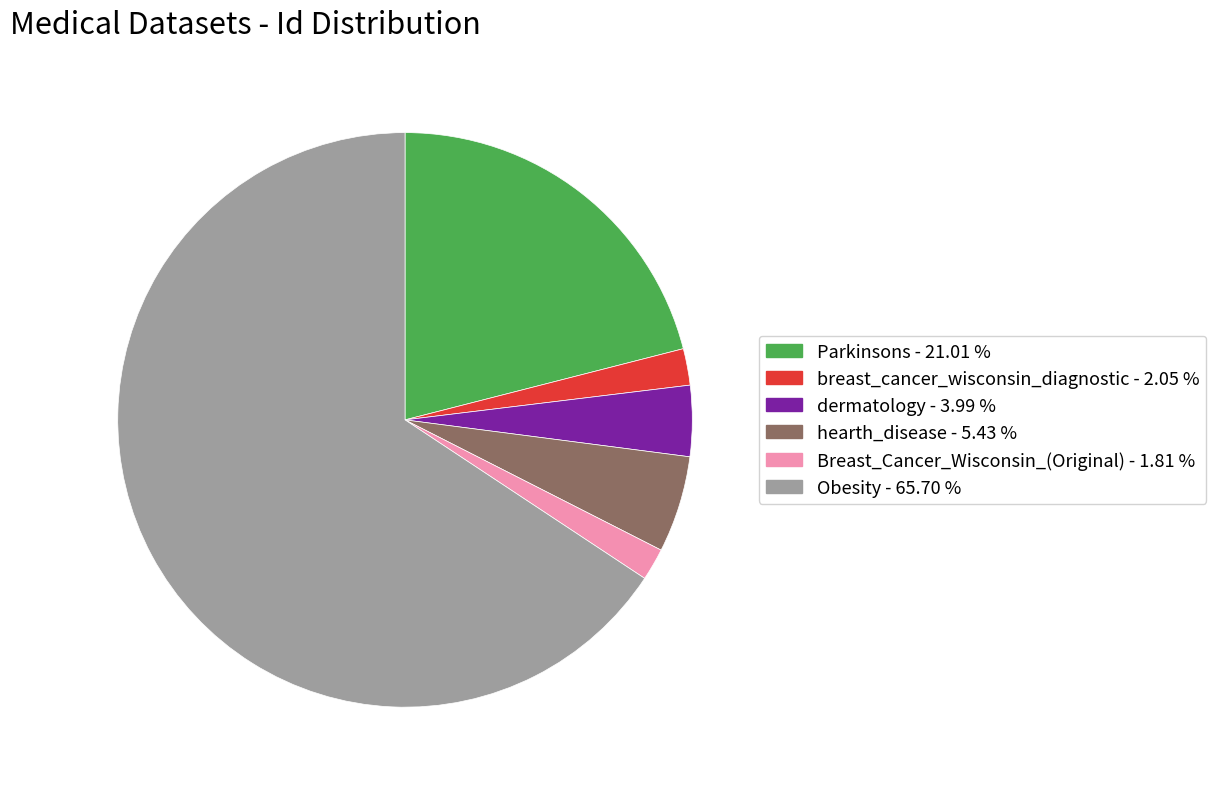

Is there any slice that represents more than half of the pie?

Yes